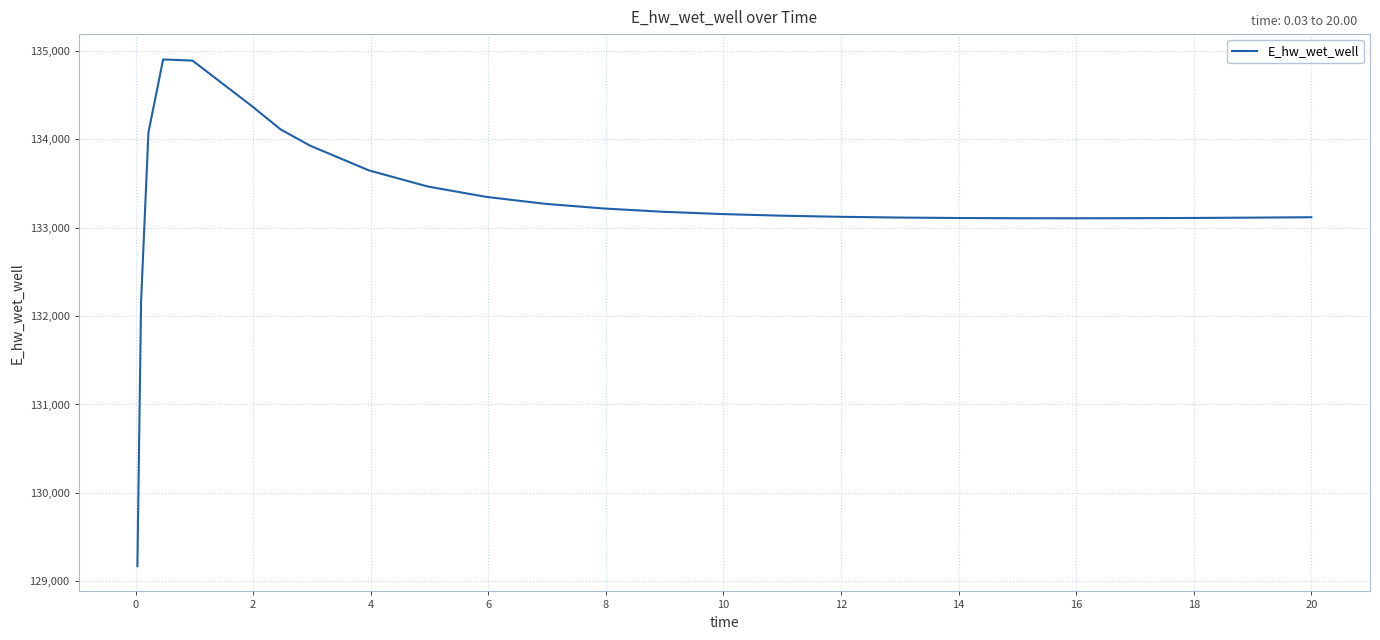

What is the smallest value displayed?

129172.3